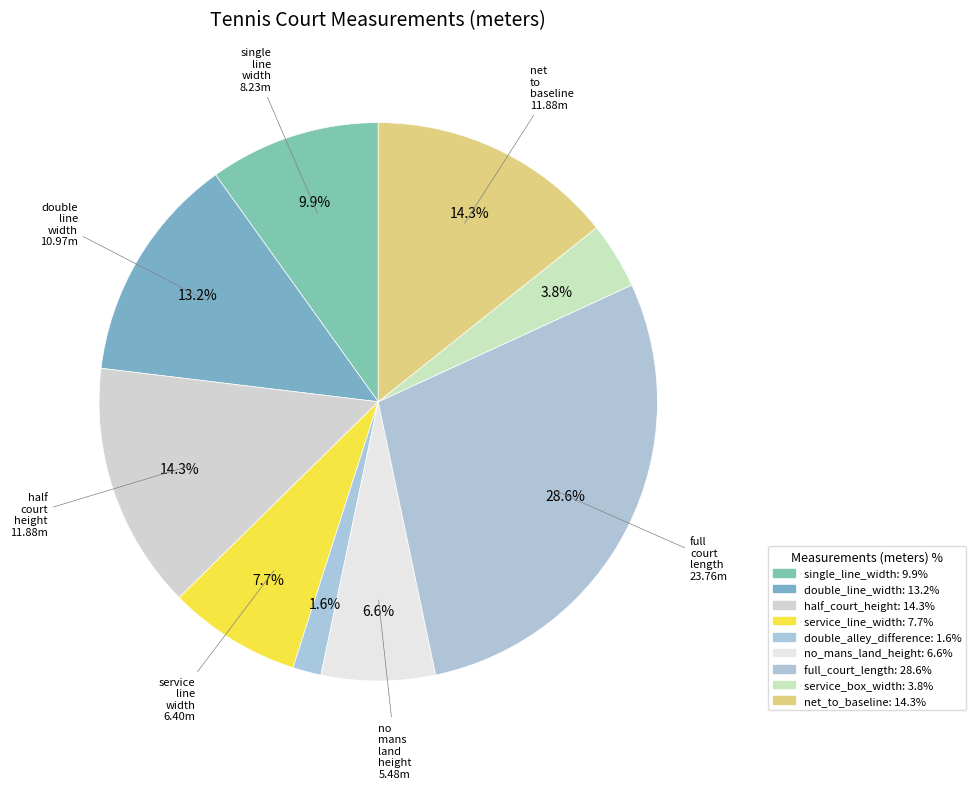

Is it true that full_court_length is 29% of the pie?

True